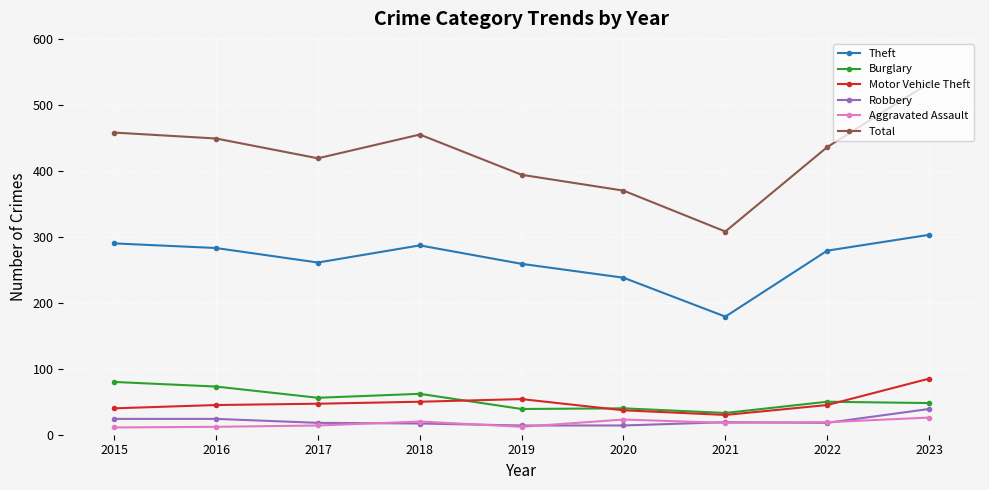

Which series changed the most between 2018 and 2023?

Total